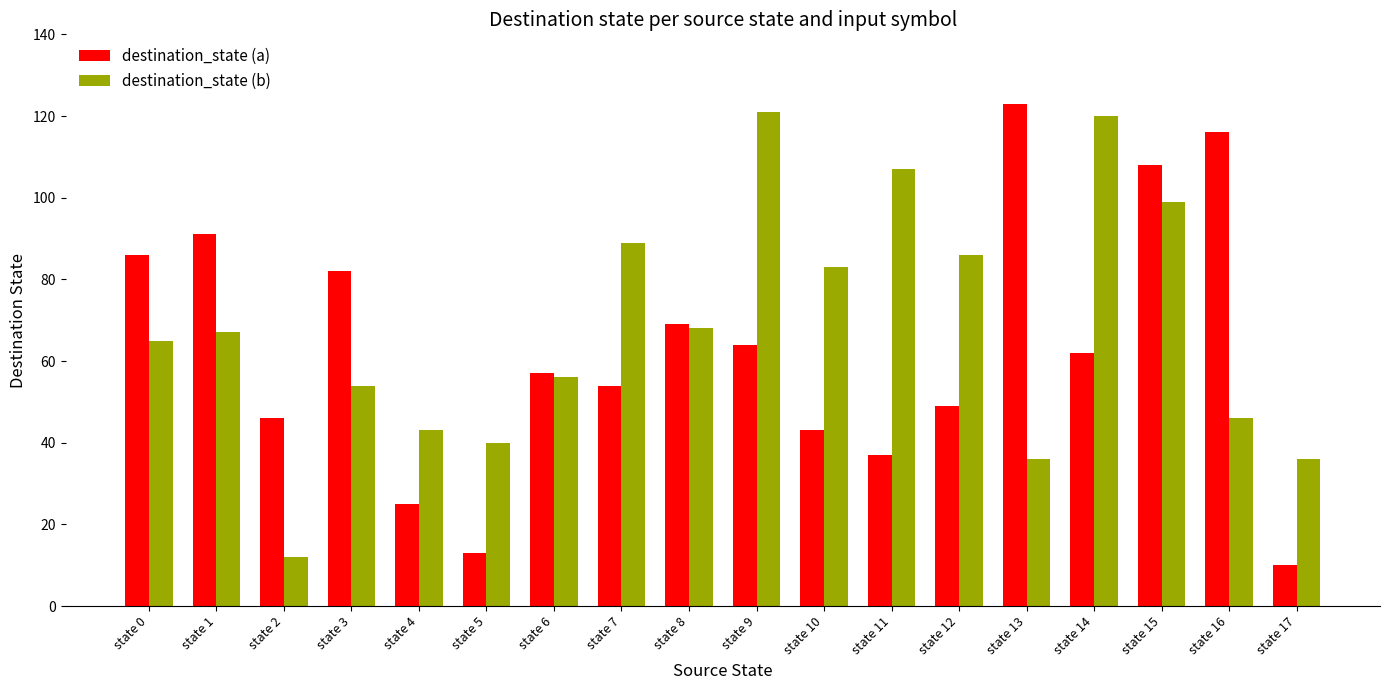

Read the destination_state (b) value at state 0, to the nearest 5.

65